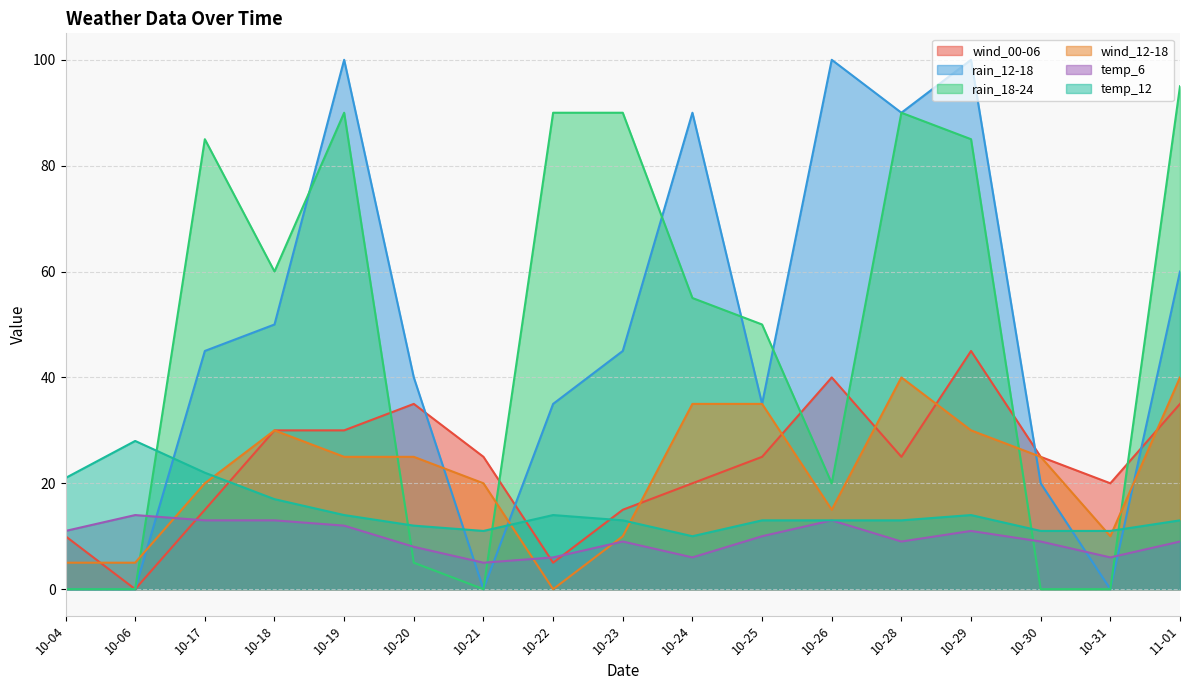

What is the average value of the rain_18-24 series?

48